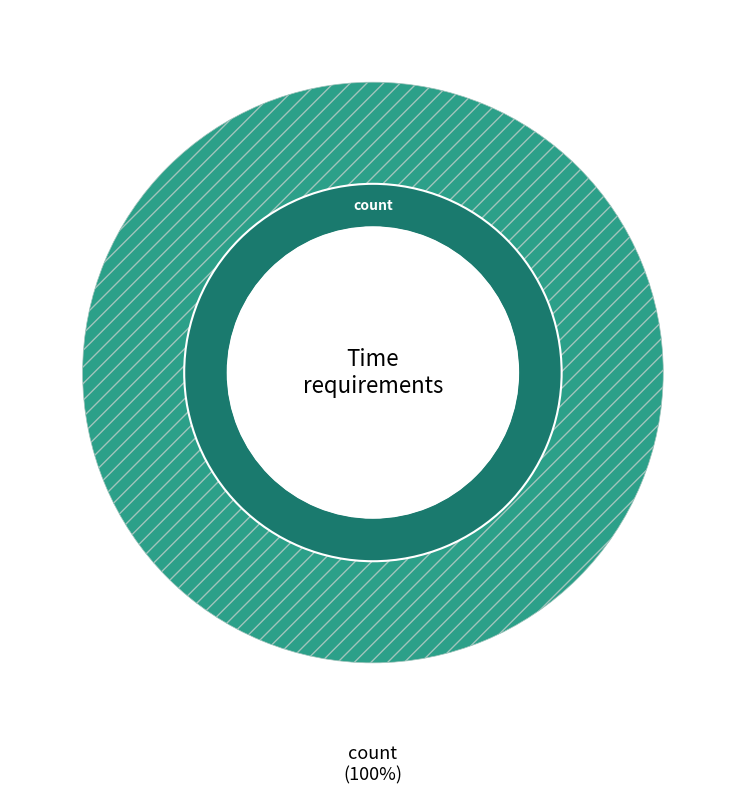

To the nearest percent, what is the difference between the offset and count slice percentages?

100%